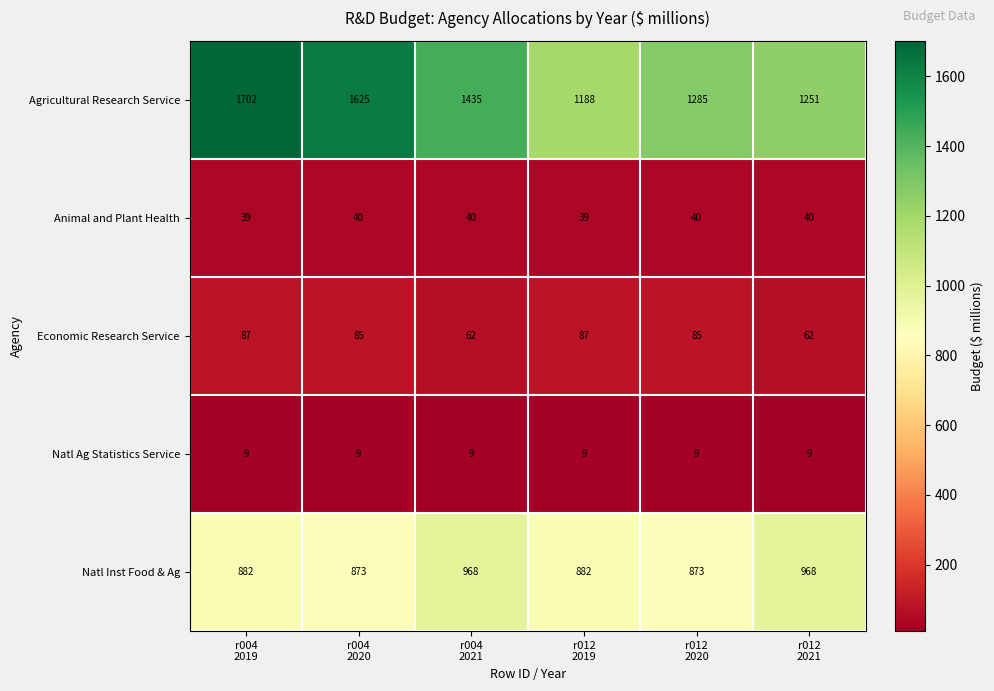

What is the sum of all Animal and Plant Health values?

238